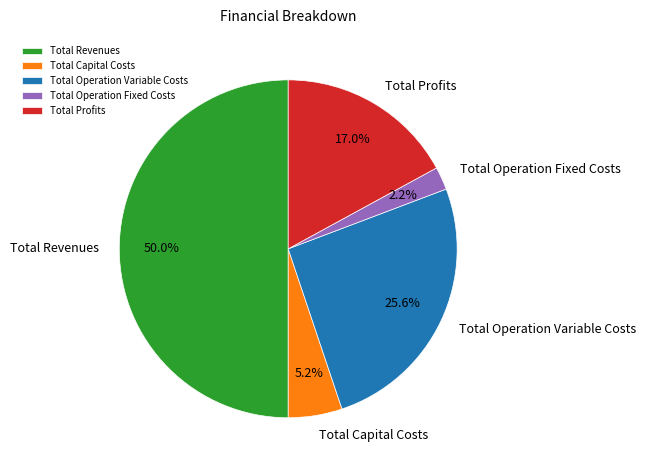

Which category has the smallest portion of the pie?

Total Operation Fixed Costs